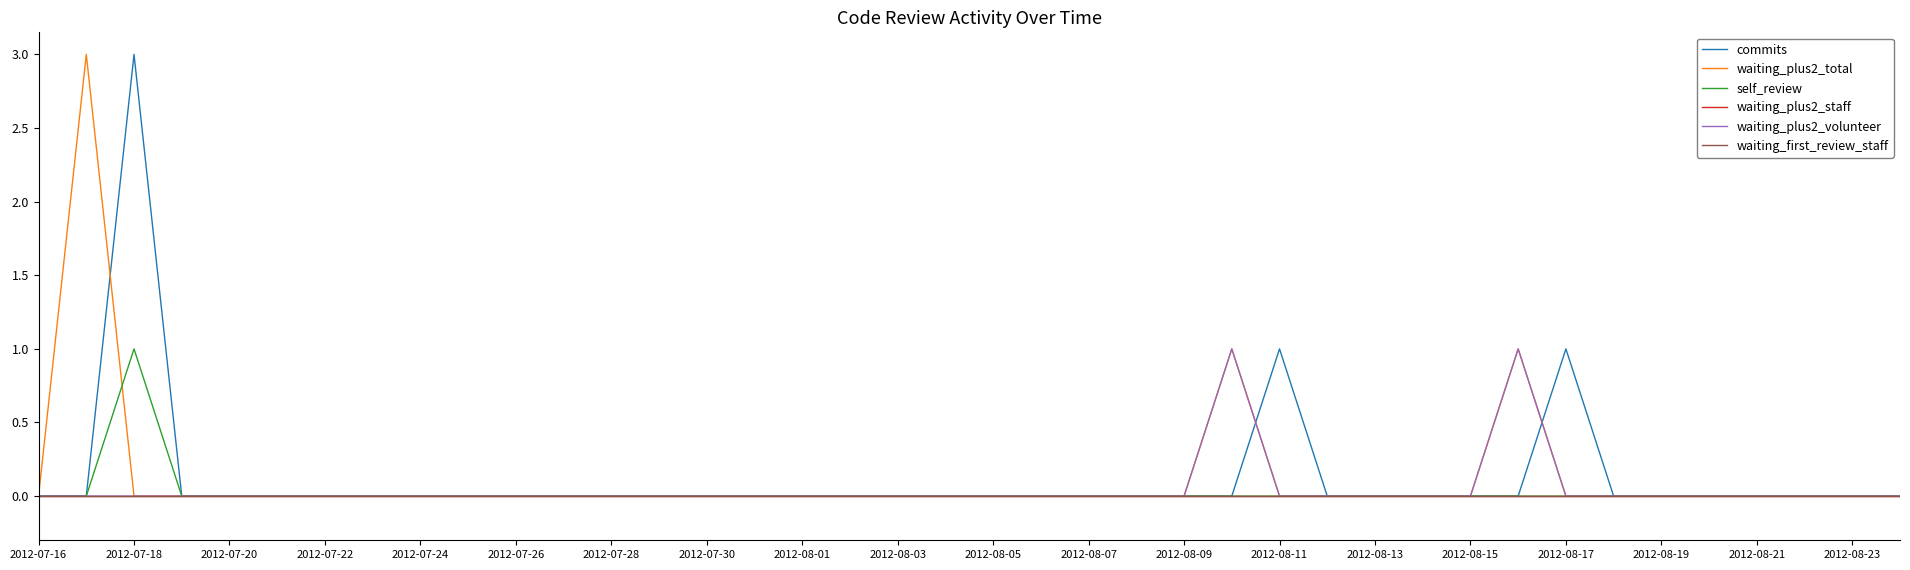

Does the chart display data point markers on the line(s)?

No